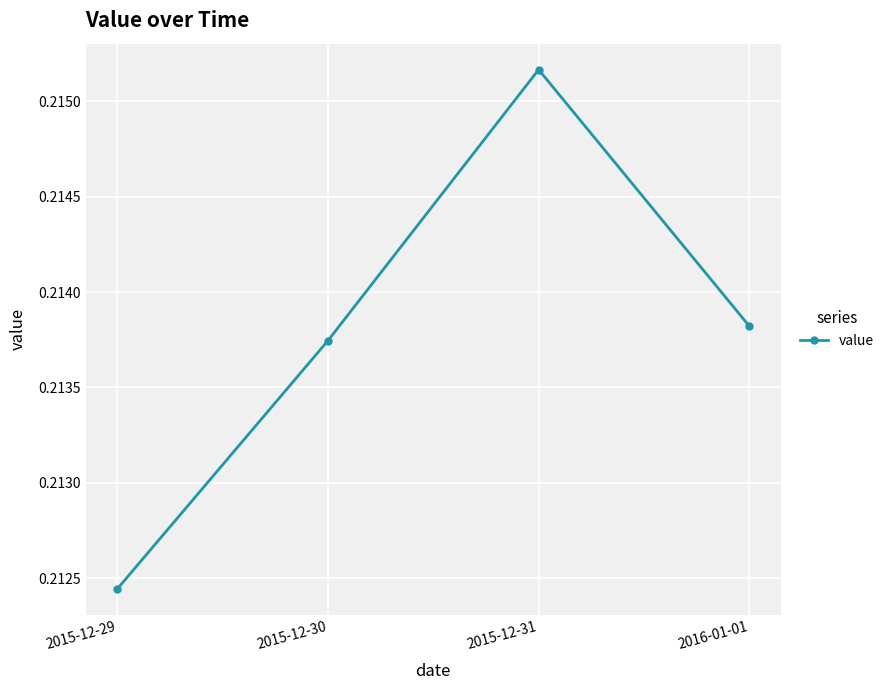

At which category does the chart reach its peak across all series?

2015-12-31